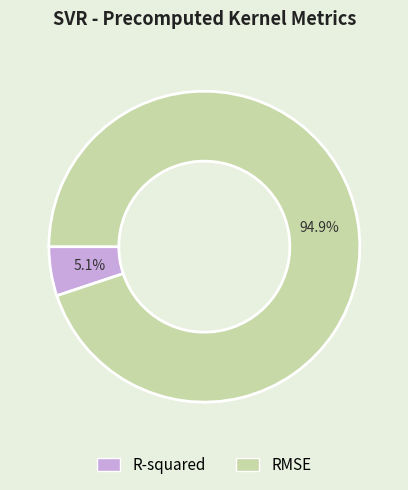

To the nearest percent, what is the difference between the R-squared and RMSE slice percentages?

90%